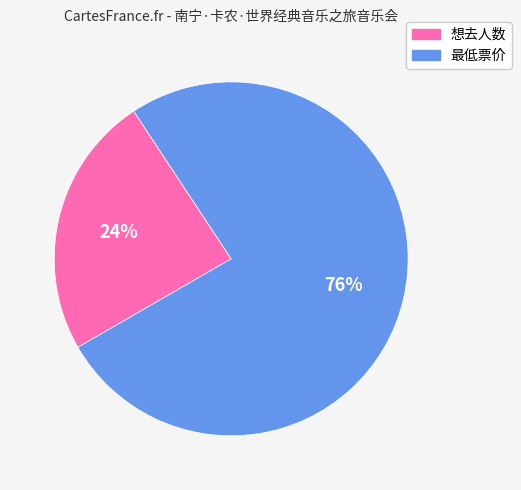

The 想去人数 slice represents 24% of the pie. True or false?

True